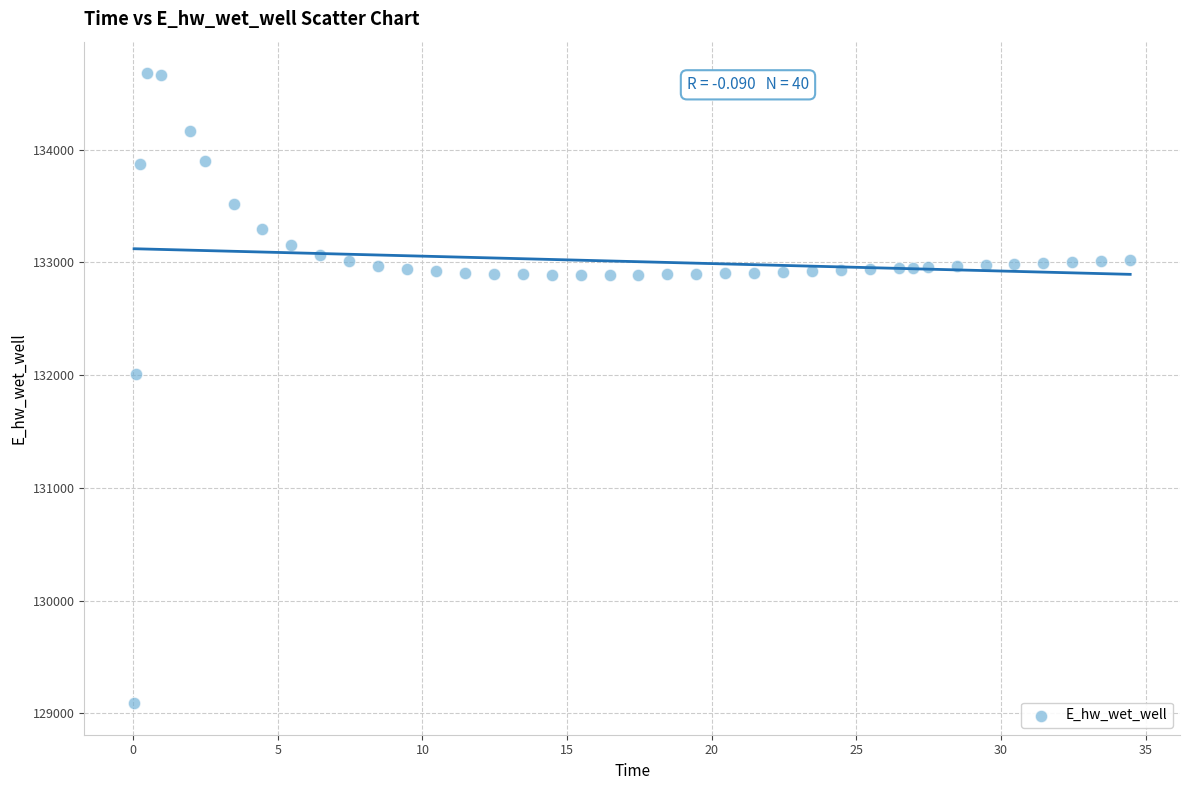

What Y value in the scatter plot is closest to 131883?

132005.3